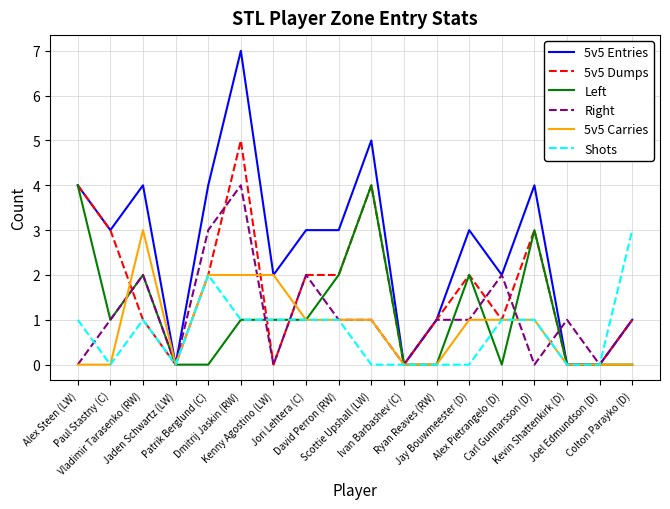

Which series has the largest total across all categories?

5v5 Entries